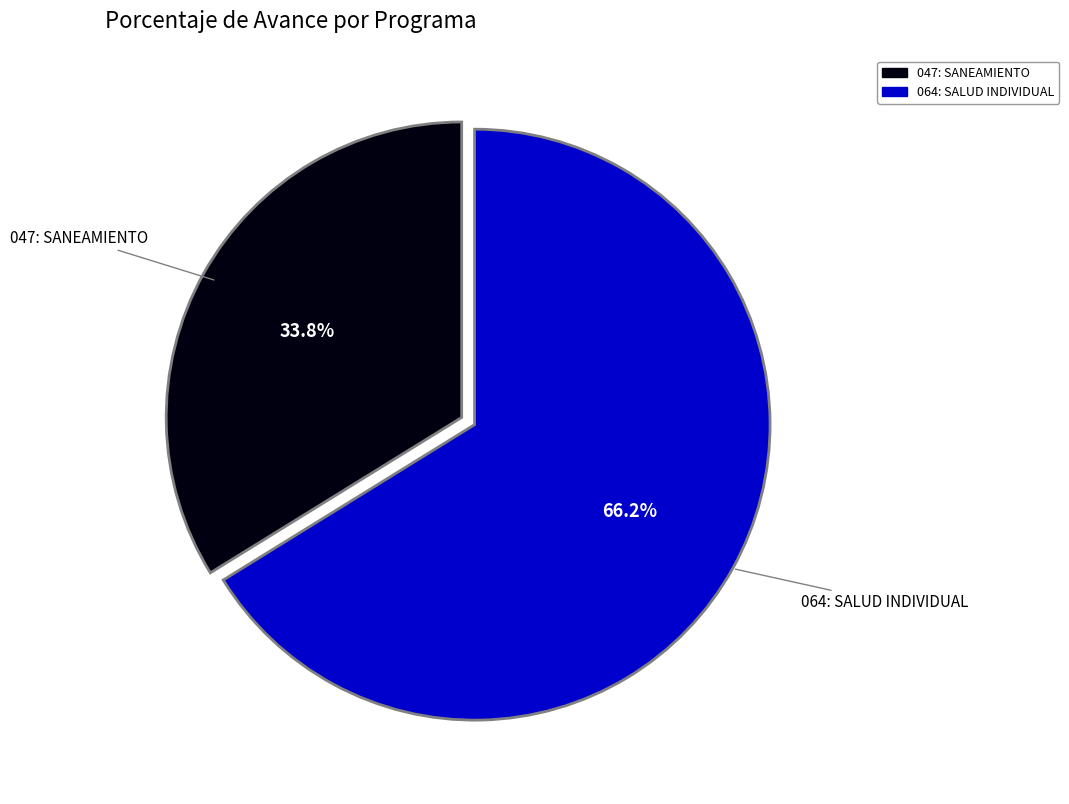

What percentage is the 064: SALUD INDIVIDUAL slice, to the nearest percent?

66%